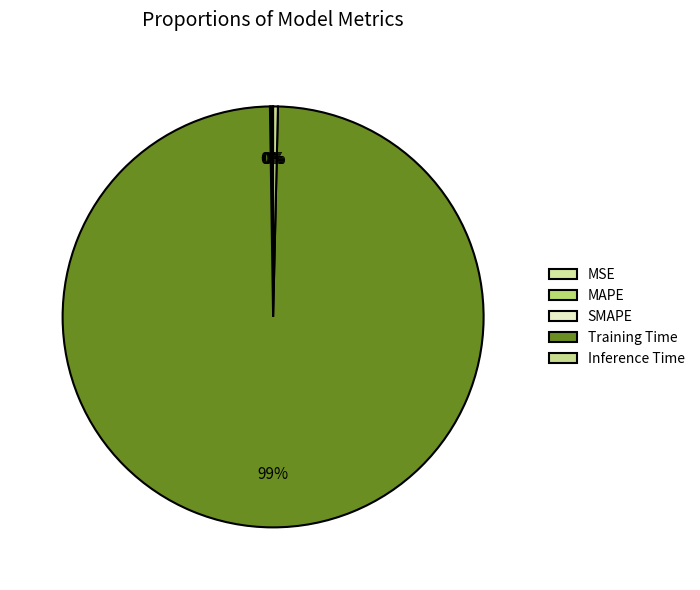

True or false: MAPE accounts for 0% of the total.

True